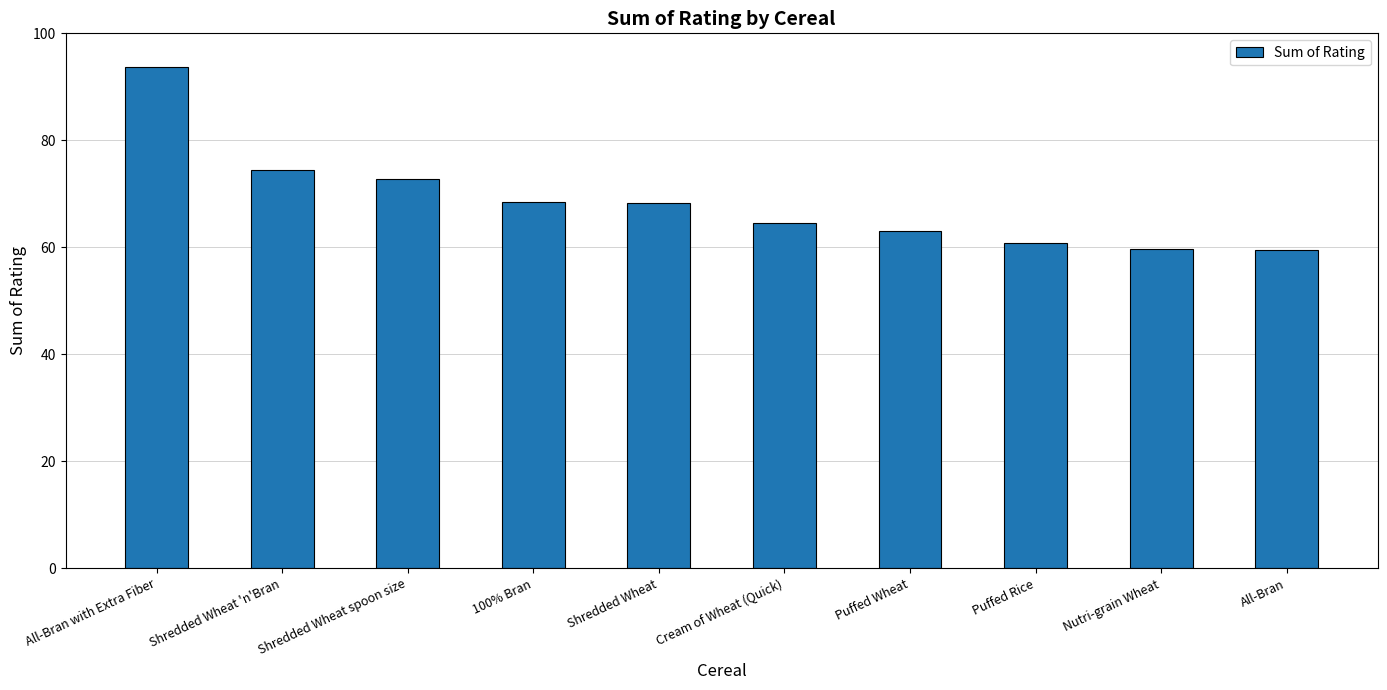

The value at Puffed Rice is 102.3. True or false?

False